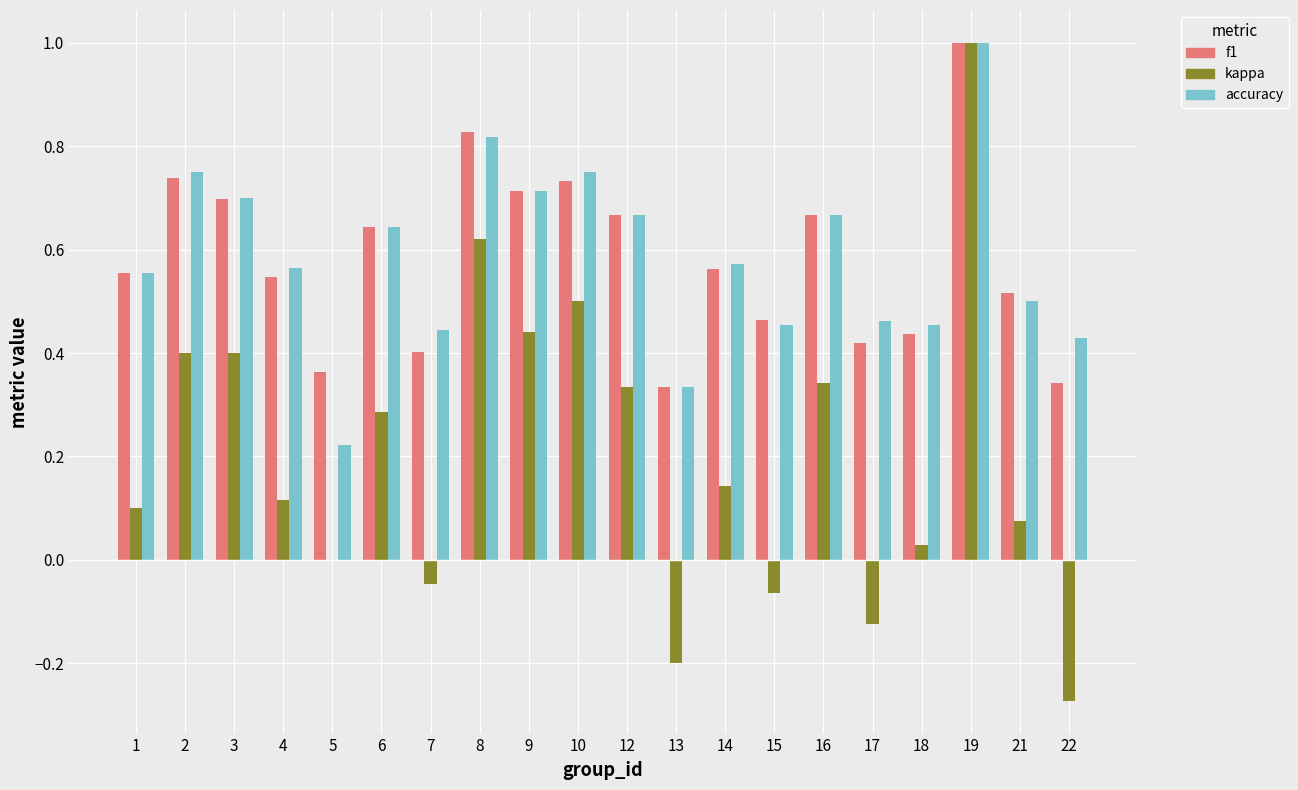

Where is kappa nearest to the value 0?

5